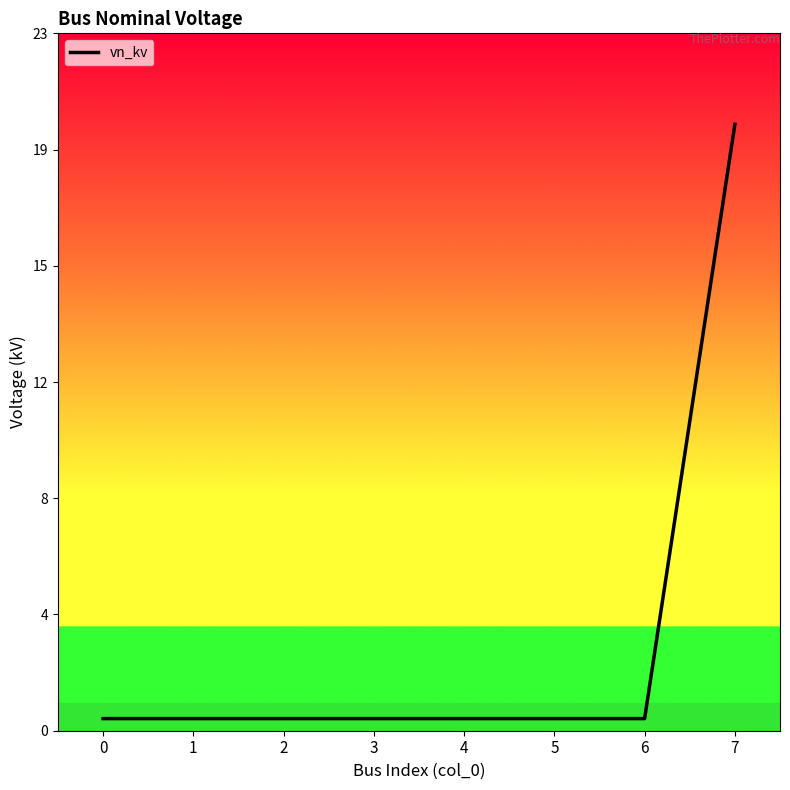

List the labels in order of value, smallest first.

0, 1, 2, 3, 4, 5, 6, 7